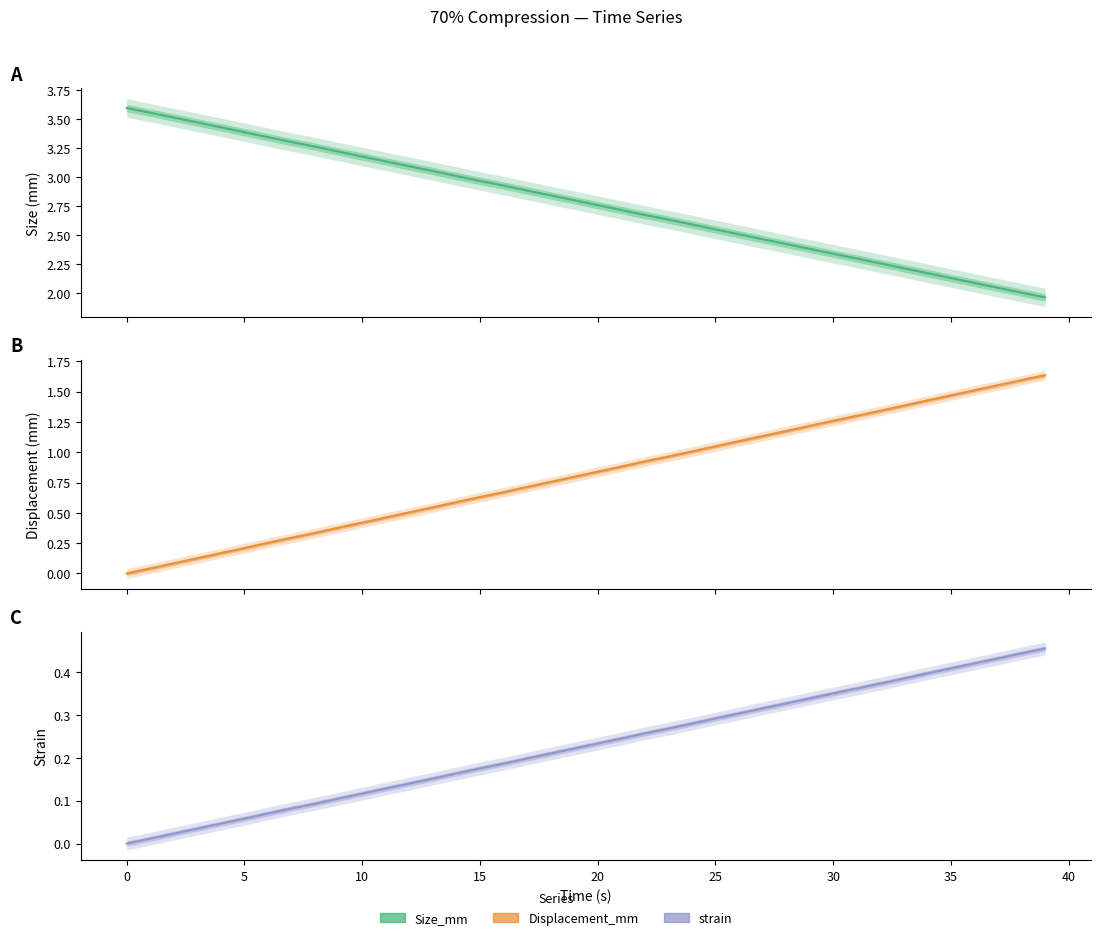

How many values in the Displacement_mm series exceed 0?

39